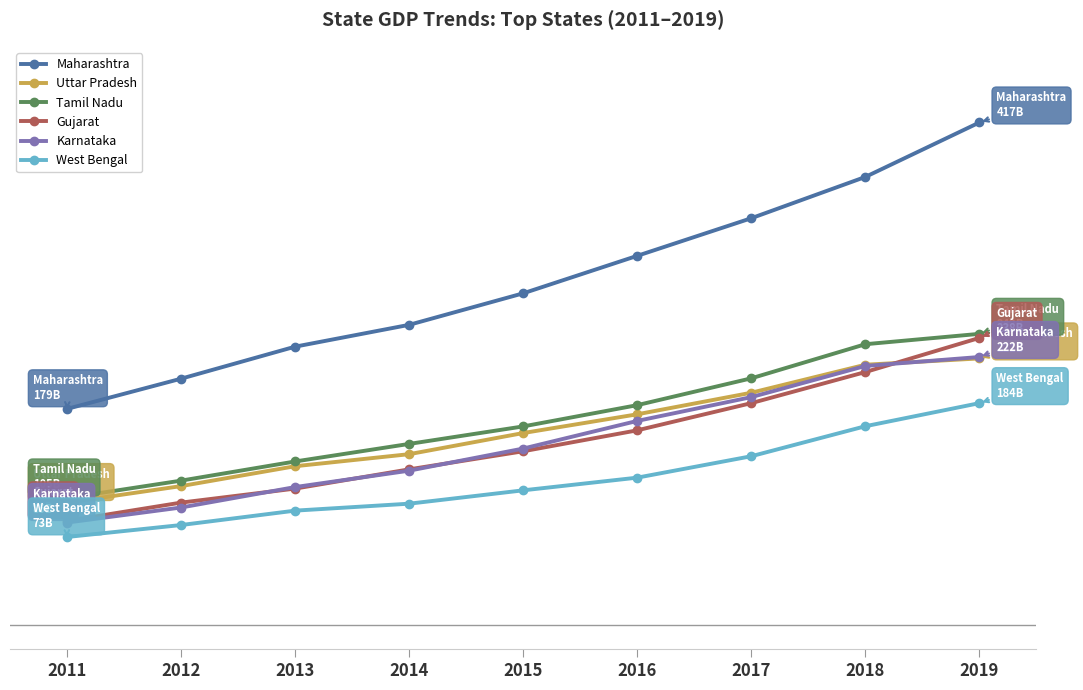

True or false: Gujarat and West Bengal intersect in this chart.

False